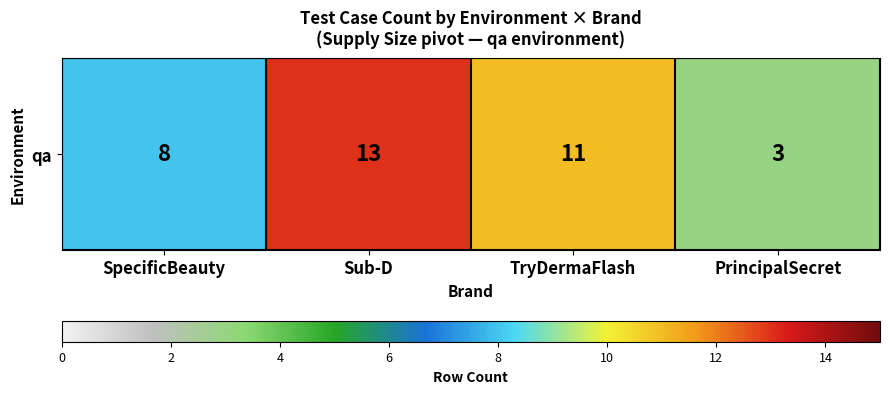

Reading left to right, list all the values displayed in this chart.

8	13	11	3